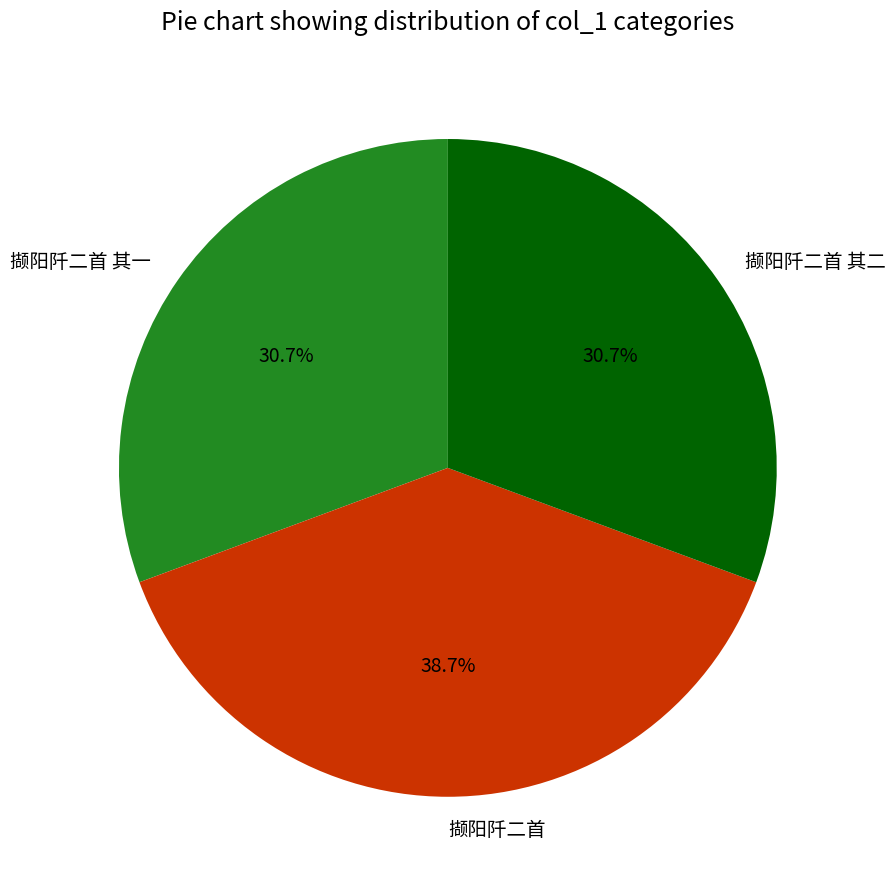

Which slice is the largest?

撷阳阡二首